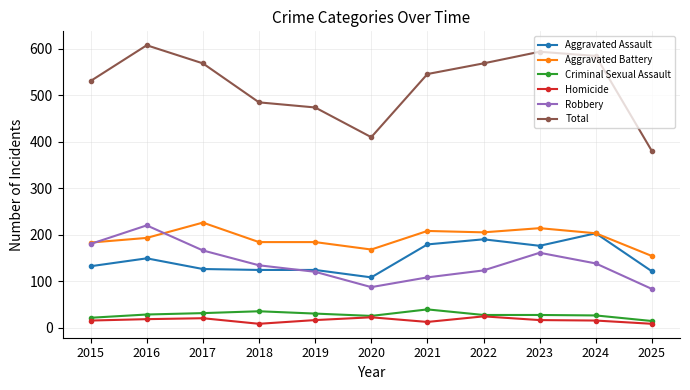

How many values in the Total series are below 546?

5